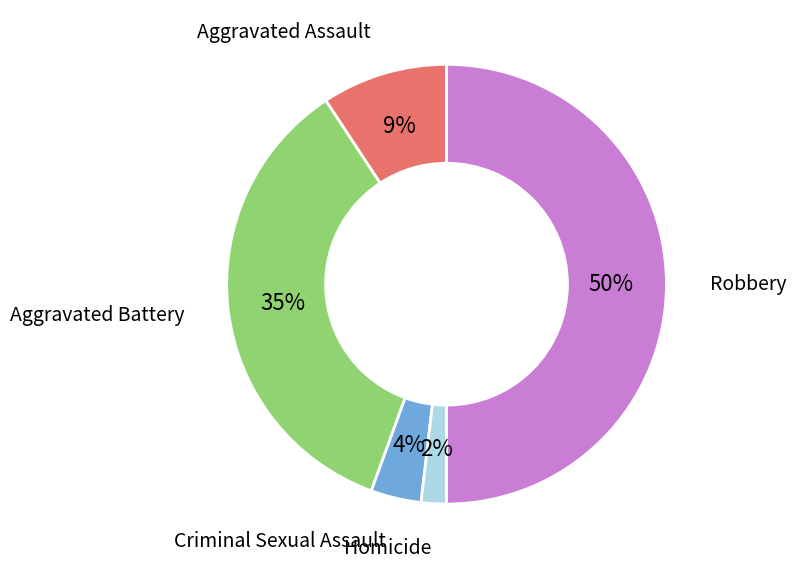

To the nearest percent, what is the difference between the largest and smallest slice percentages?

48%